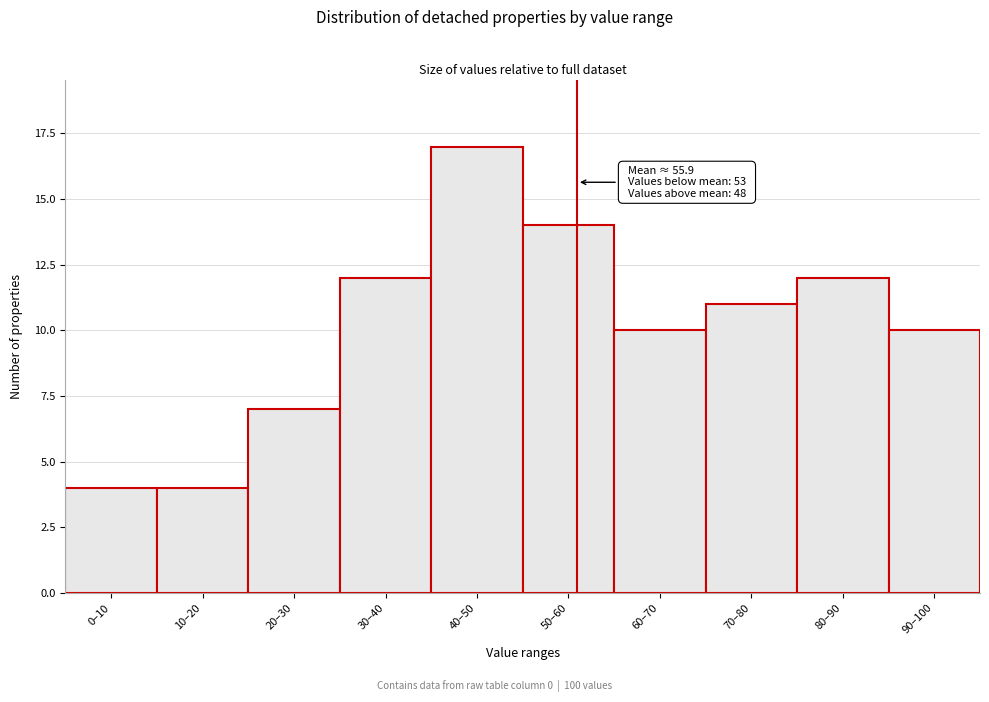

Reading left to right, transcribe all the data shown in this chart.

0–10=4	10–20=4	20–30=7	30–40=12	40–50=17	50–60=14	60–70=10	70–80=11	80–90=12	90–100=10